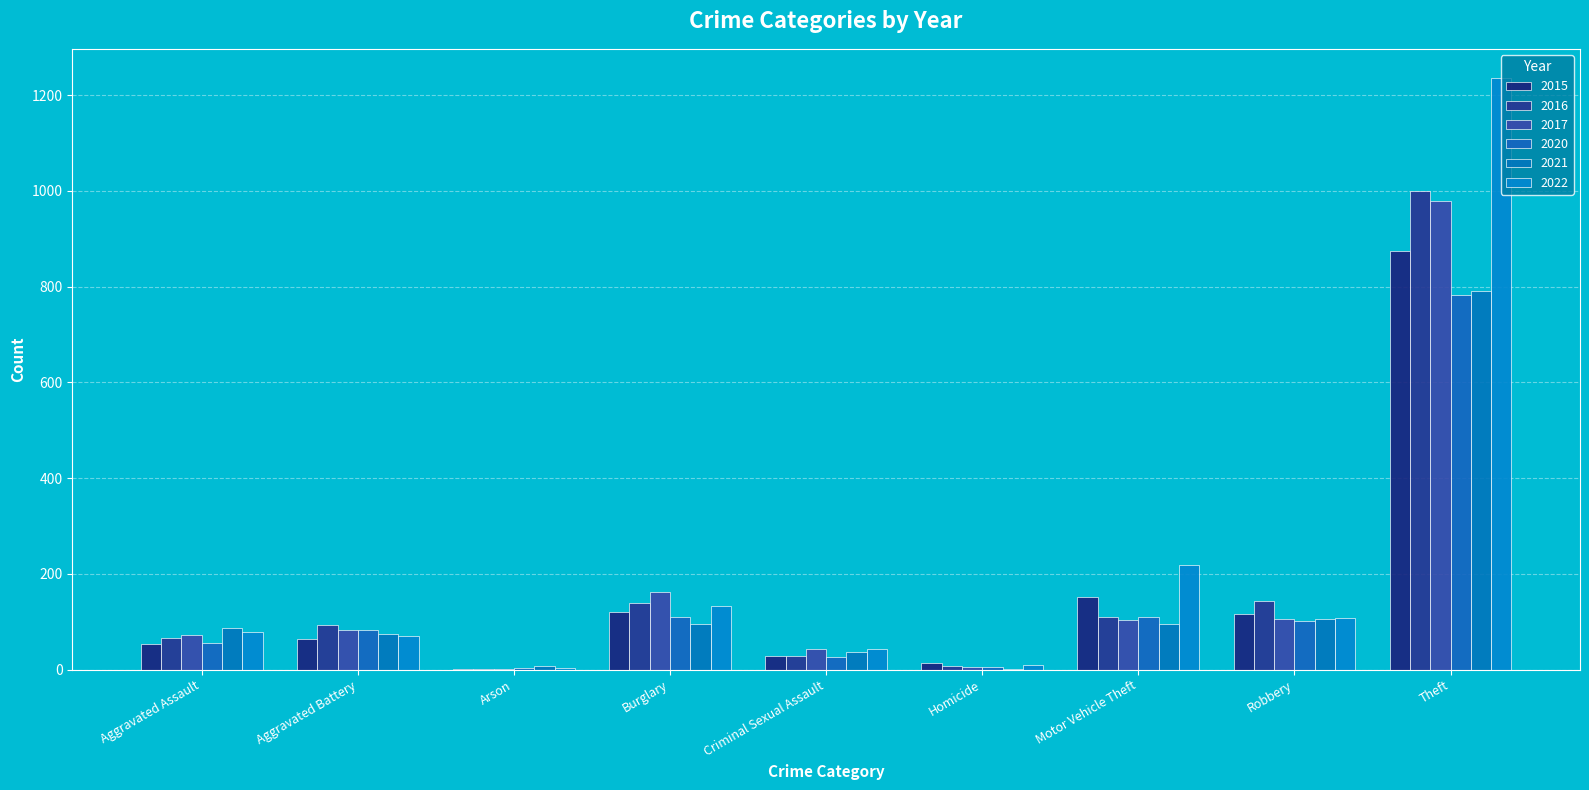

True or false: 2021 has a value of 36 at Criminal Sexual Assault.

True